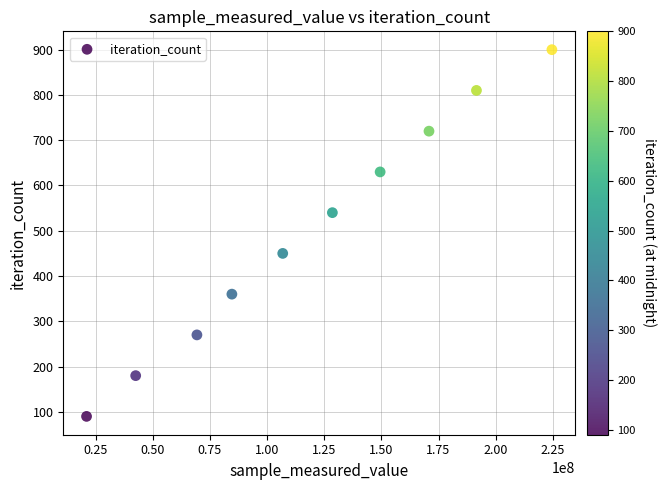

What is the range of Y values (max minus min)?

810